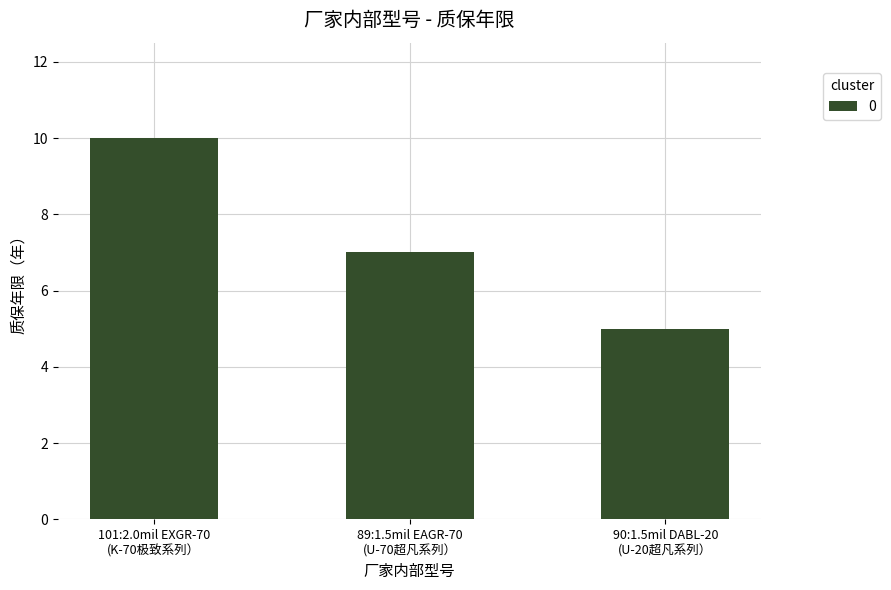

Reading right to left, transcribe all the data shown in this chart.

5	7	10